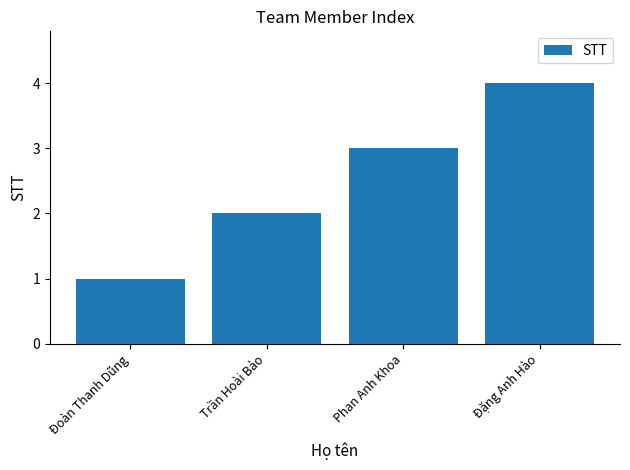

What is the label of the 1st bar from the right?

Đặng Anh Hào